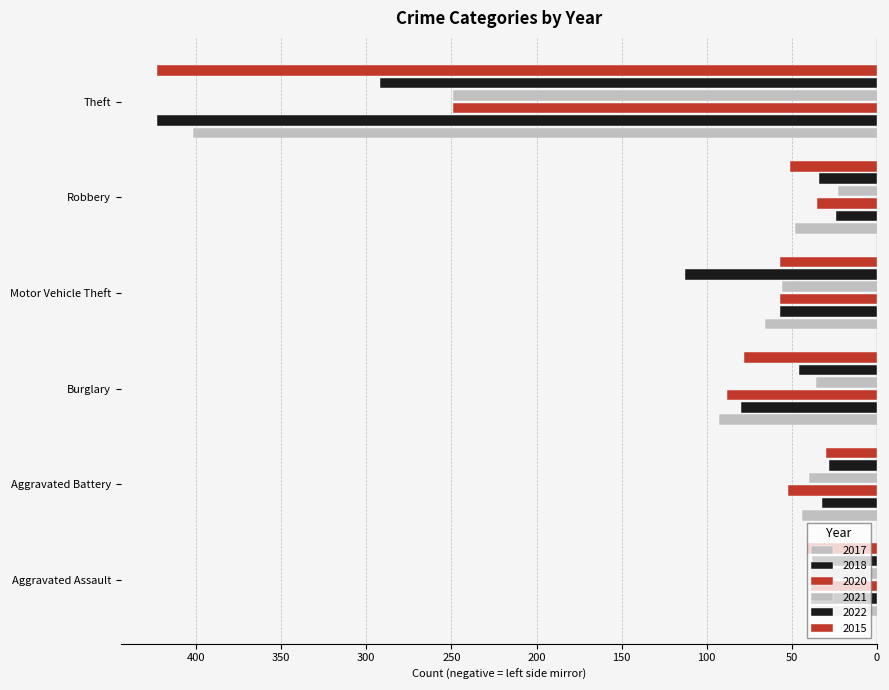

The value of 2017 at Robbery is -48. True or false?

True